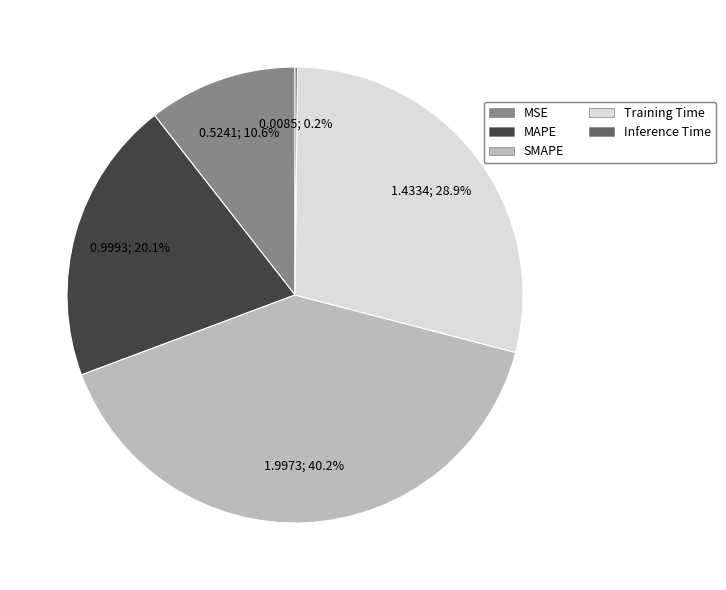

Does MAPE represent more than half of the total?

No